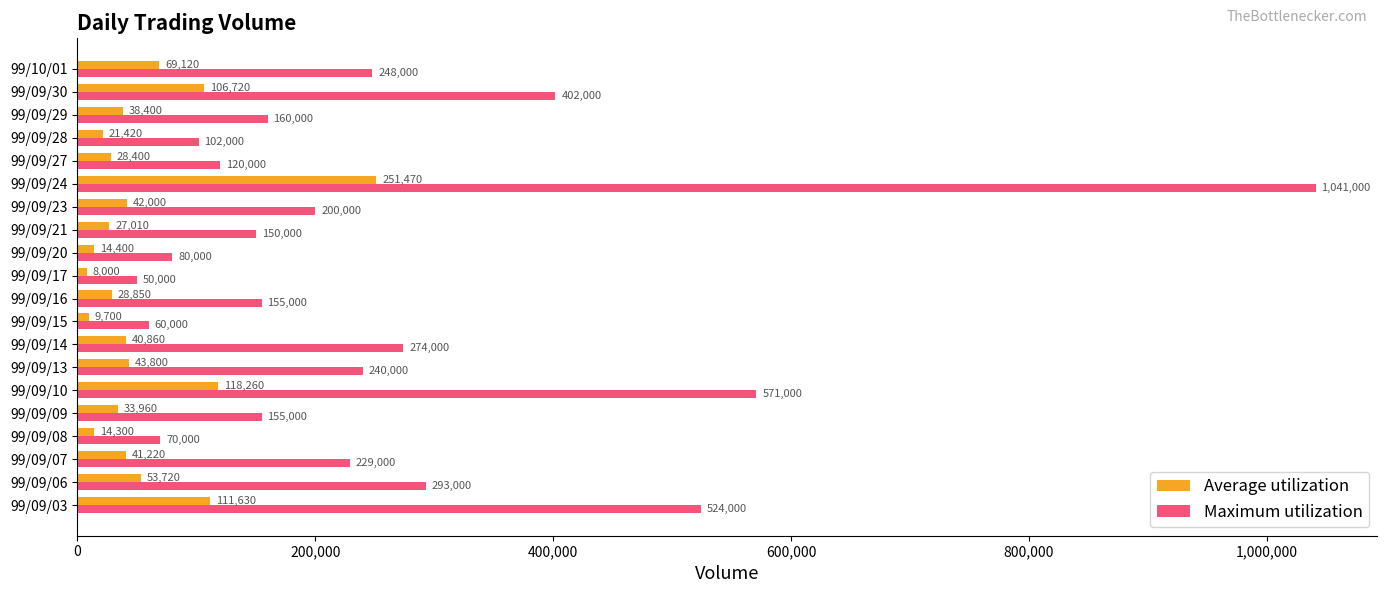

What is the difference between the highest and lowest values at 99/09/03?

412370